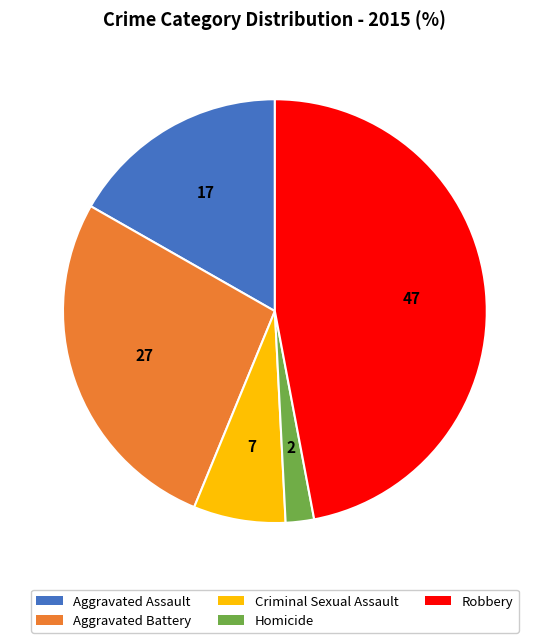

Which has a higher value, Criminal Sexual Assault or Aggravated Battery?

Aggravated Battery